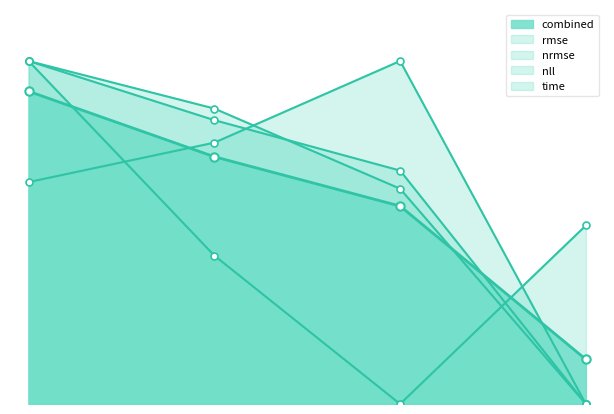

What value does the time series have at 8?

0.8